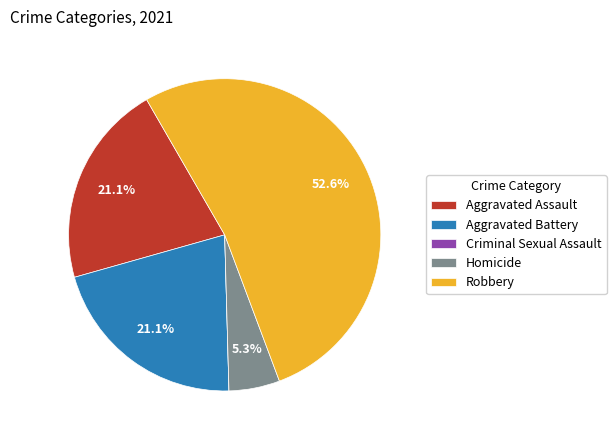

To the nearest percent, what portion does Robbery represent?

53%